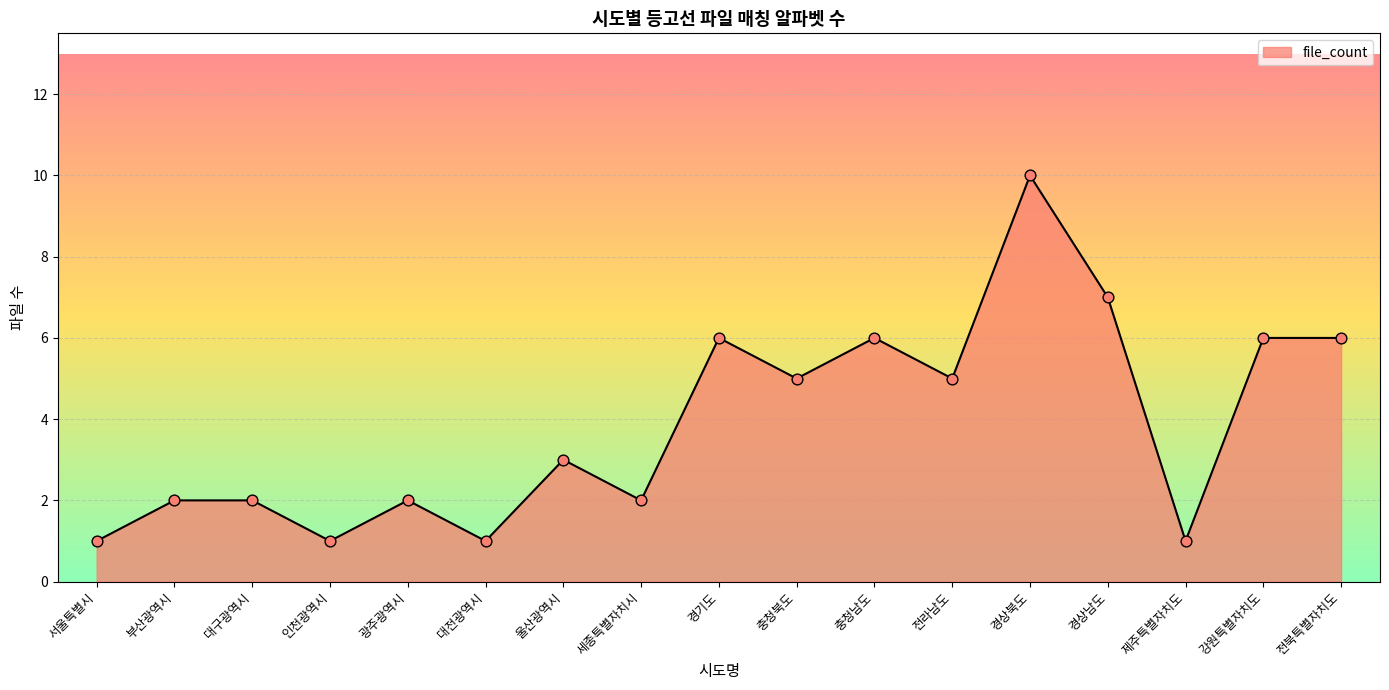

Which has a higher value, 세종특별자치시 or 인천광역시?

세종특별자치시